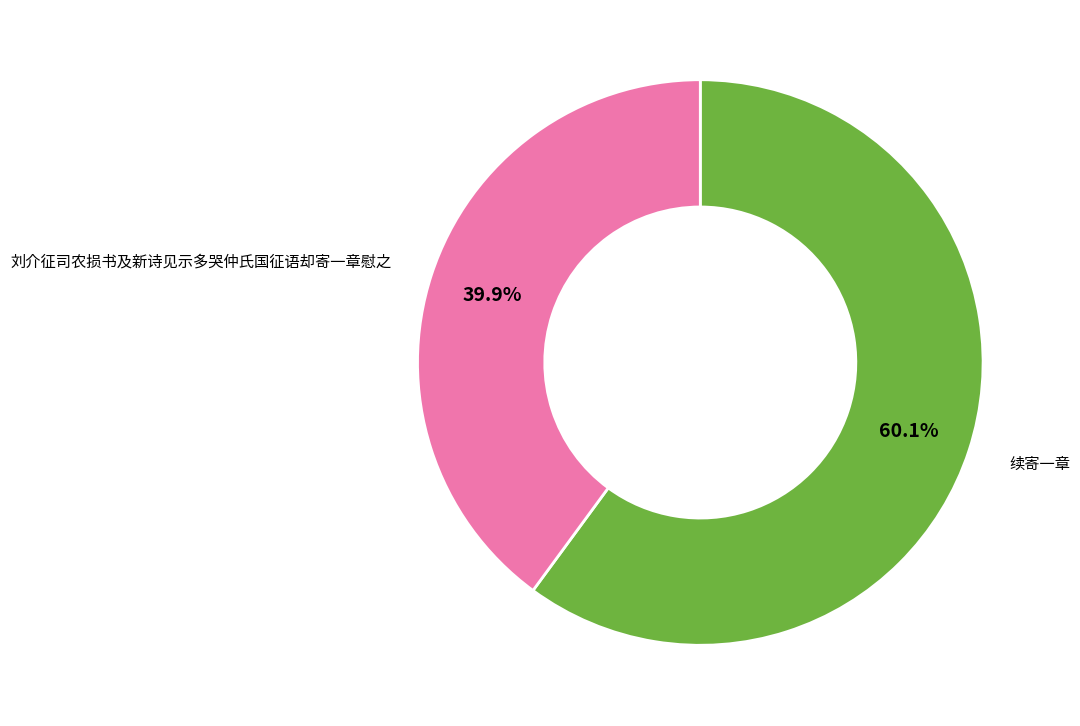

Which has a higher value, 续寄一章 or 刘介征司农损书及新诗见示多哭仲氏国征语却寄一章慰之?

续寄一章